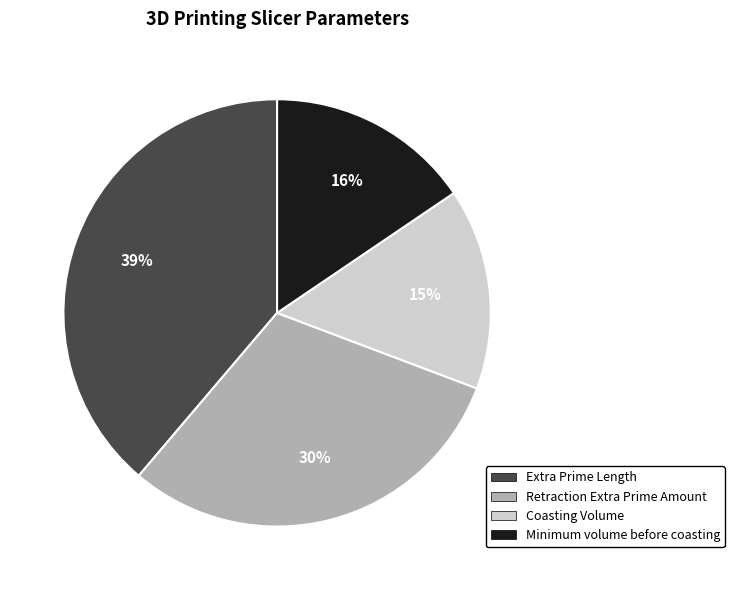

True or false: Retraction Extra Prime Amount accounts for 30% of the total.

True